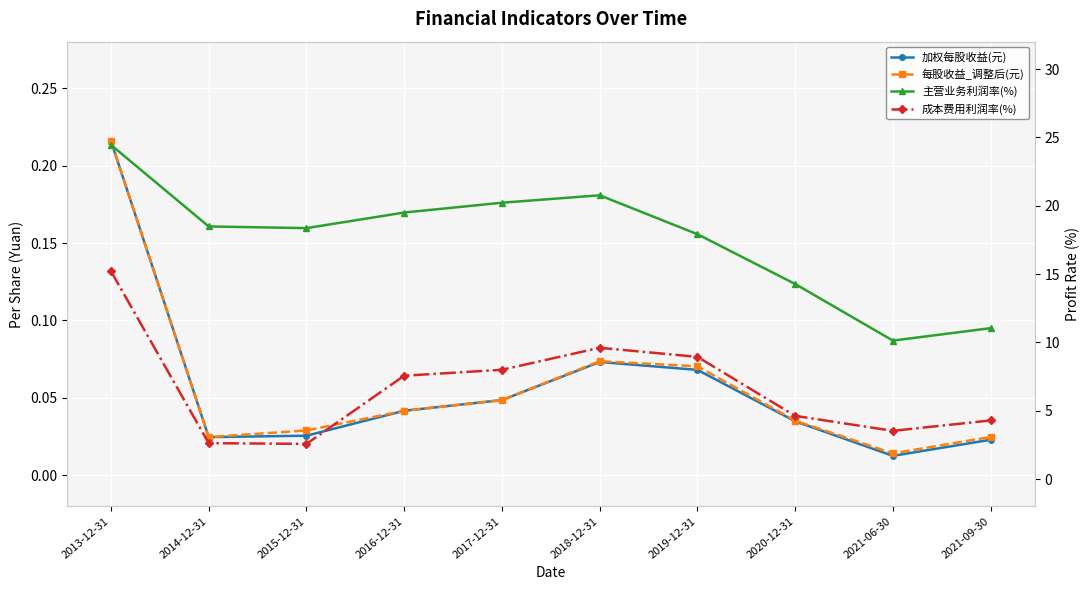

Which series has the largest range (max minus min)?

主营业务利润率(%)